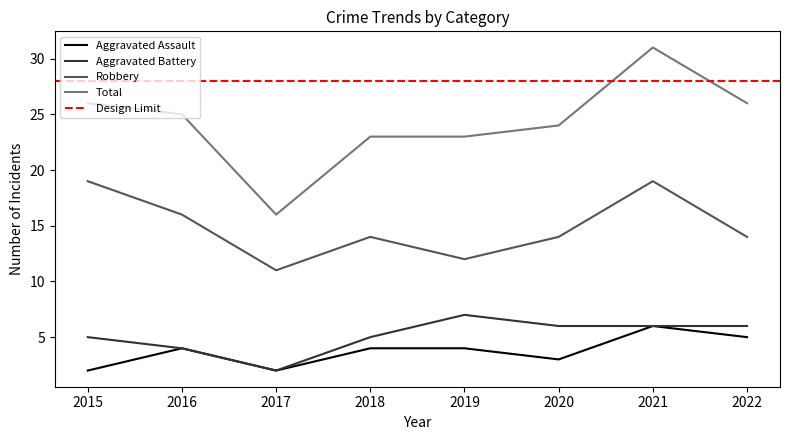

List the series in order of their peak value, lowest first.

Aggravated Assault, Aggravated Battery, Robbery, Total